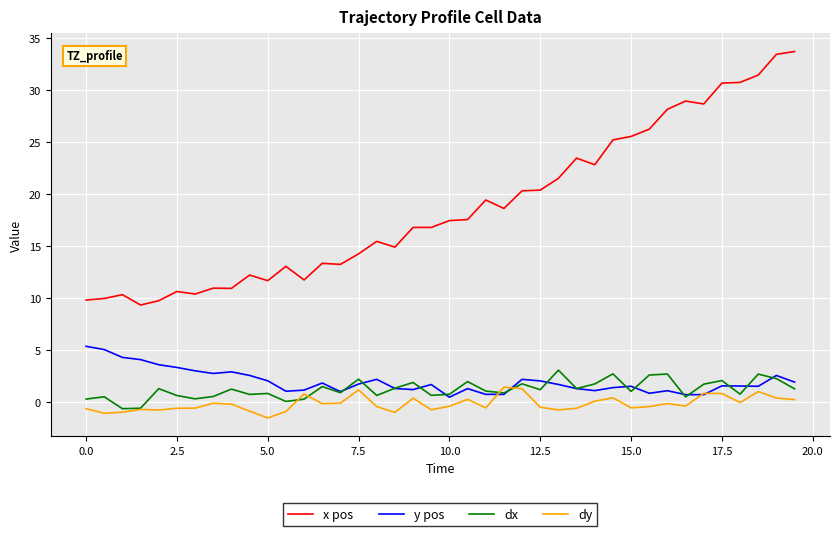

Which series has the widest spread of values?

x pos